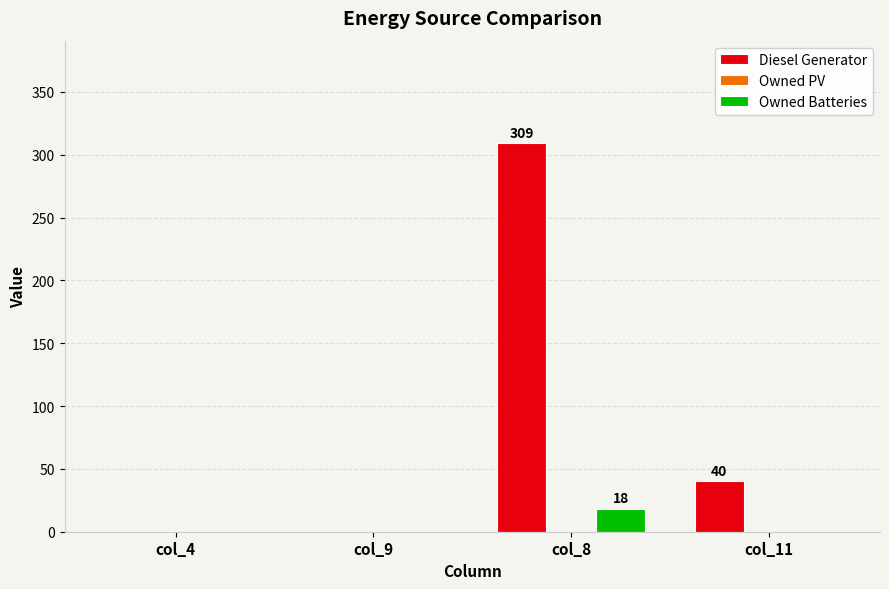

Does the chart contain stacked bars?

No